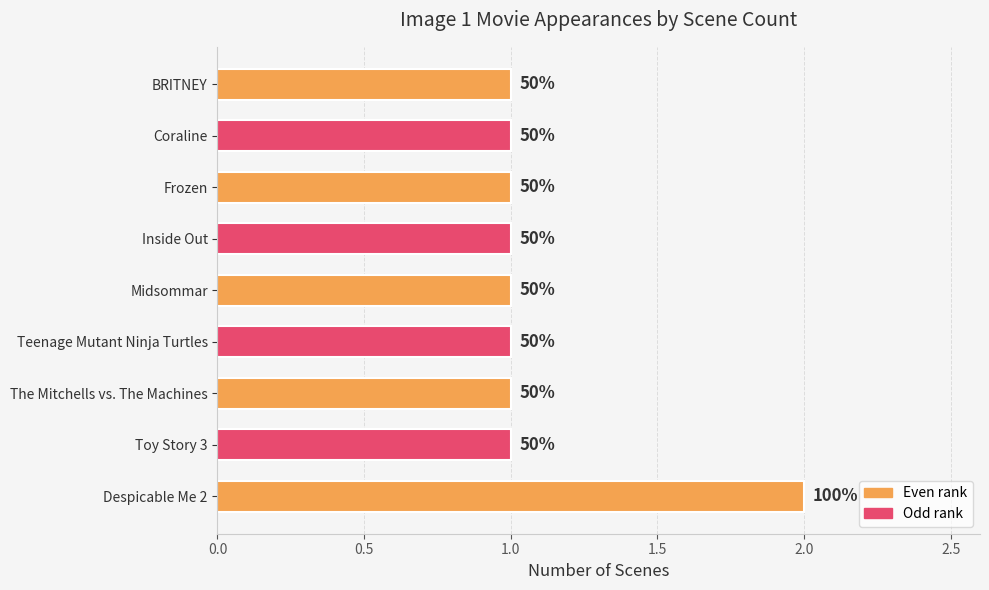

Are the bars horizontal?

Yes